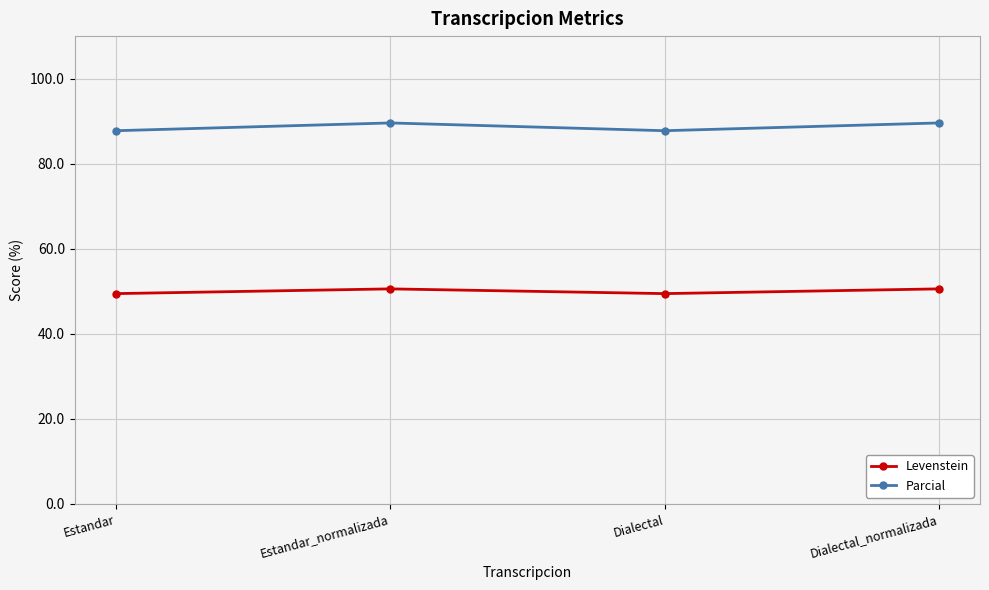

Is the value of Parcial at Estandar greater than the value of Levenstein at Estandar?

Yes